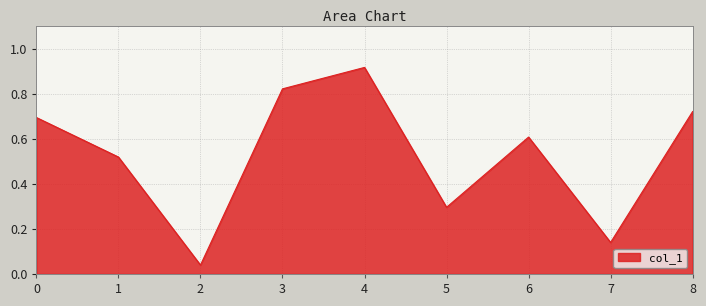

What is the difference between the values at 5 and 1?

0.2